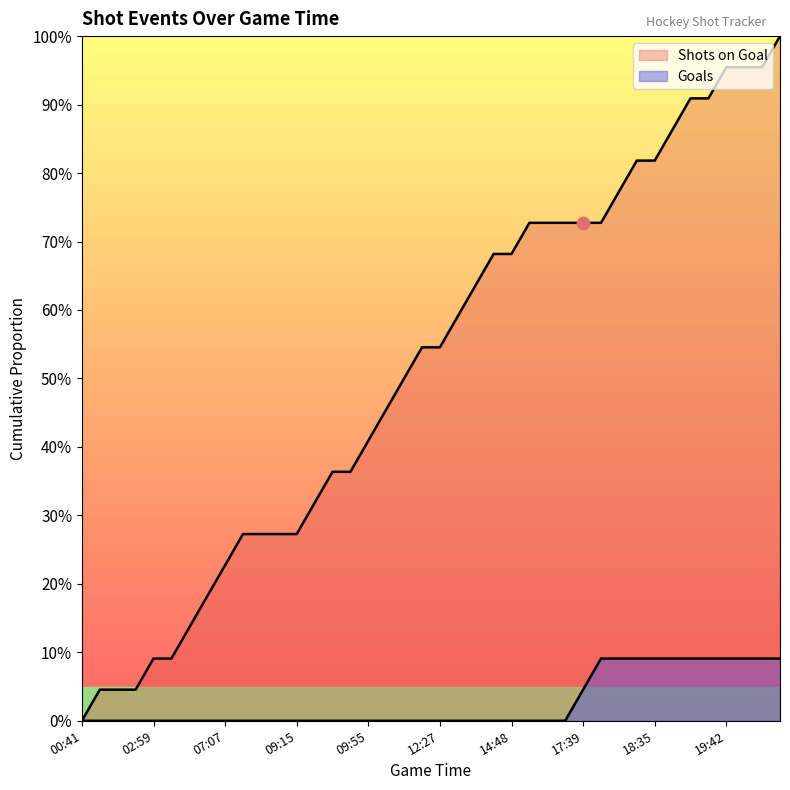

Which series has the widest spread of Y values?

Shots on Goal